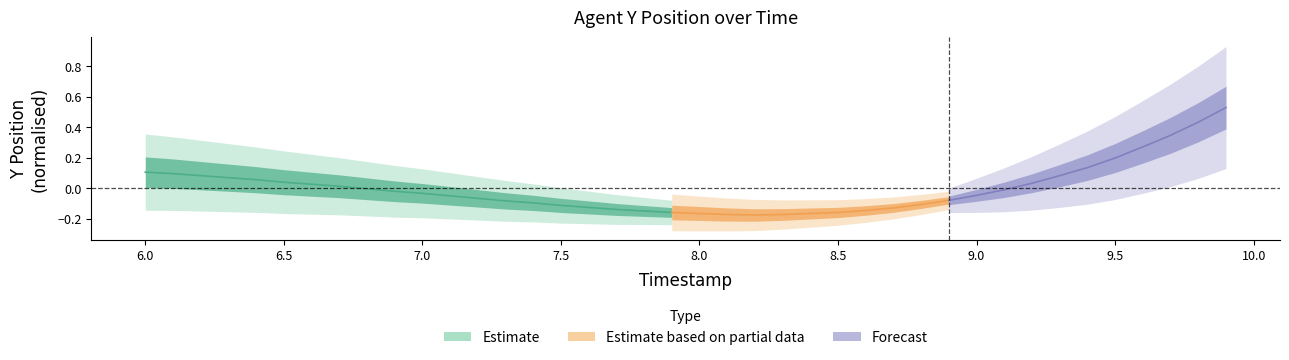

Approximately how many times larger is the value at 8.3 compared to 8.4?

1.0